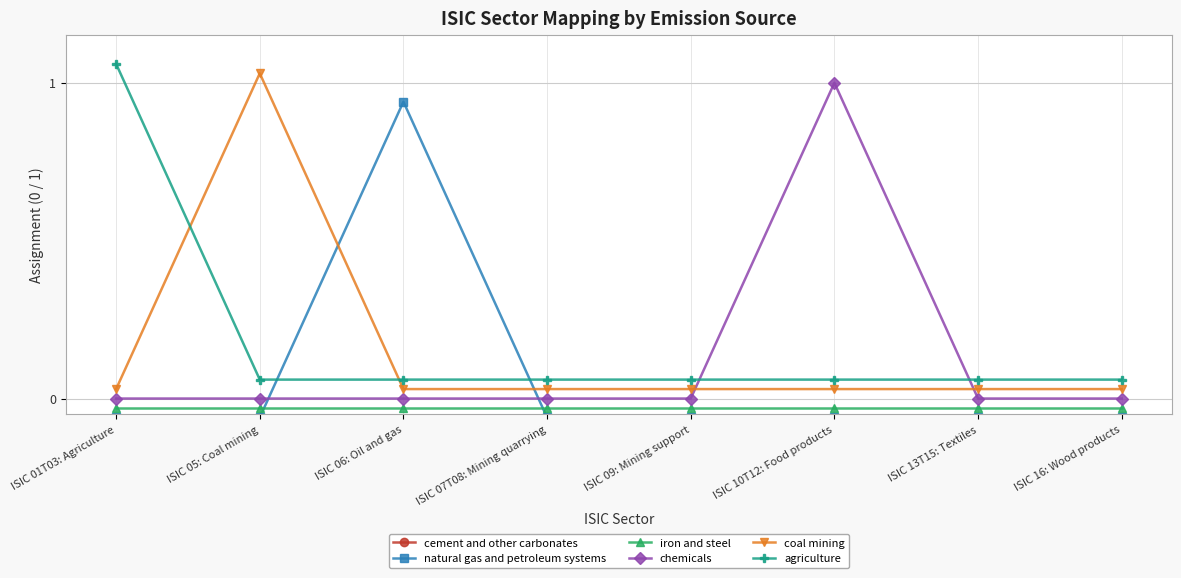

Reading right to left, list all the values displayed in this chart.

cement and other carbonates: -0.1	-0.1	-0.1	-0.1	-0.1	-0.1	-0.1	-0.1
natural gas and petroleum systems: -0.1	-0.1	-0.1	-0.1	-0.1	0.9	-0.1	-0.1
iron and steel: -0.0	-0.0	-0.0	-0.0	-0.0	-0.0	-0.0	-0.0
chemicals: 0.0	0.0	1.0	0.0	0.0	0.0	0.0	0.0
coal mining: 0.0	0.0	0.0	0.0	0.0	0.0	1.0	0.0
agriculture: 0.1	0.1	0.1	0.1	0.1	0.1	0.1	1.1